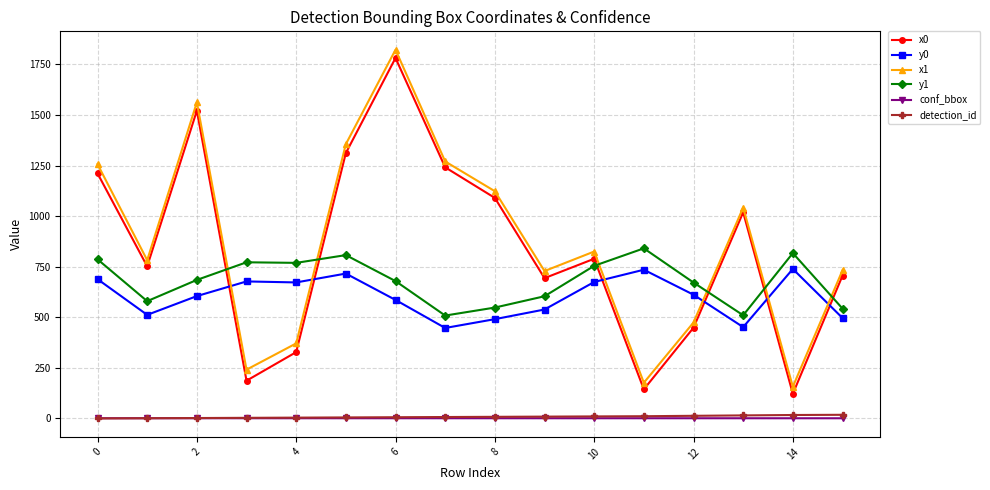

What is the value of the x0 point at the 9th from the left?

1090.3